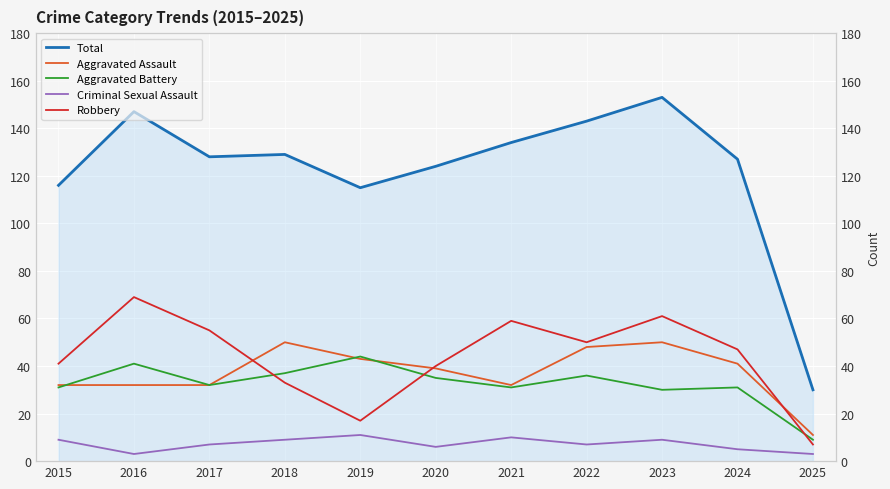

Which series has the widest spread of values?

Total